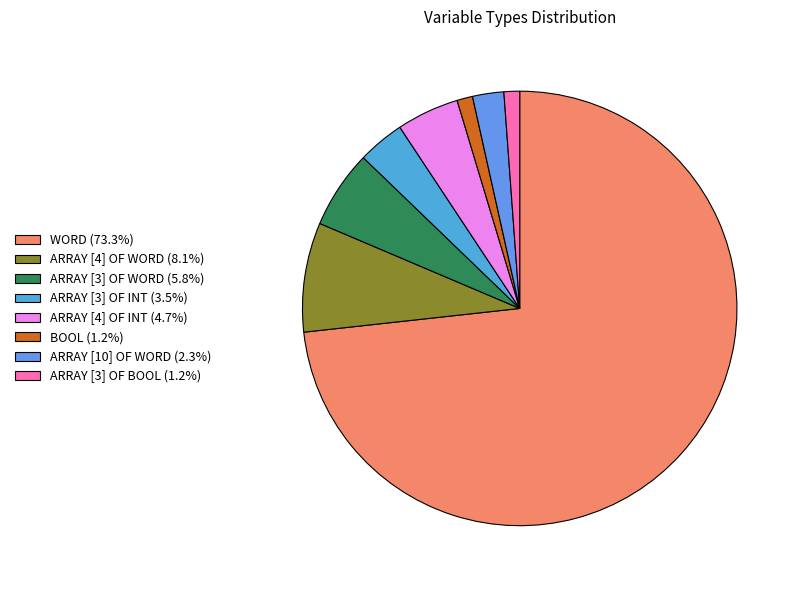

Count the number of slices in the pie.

8